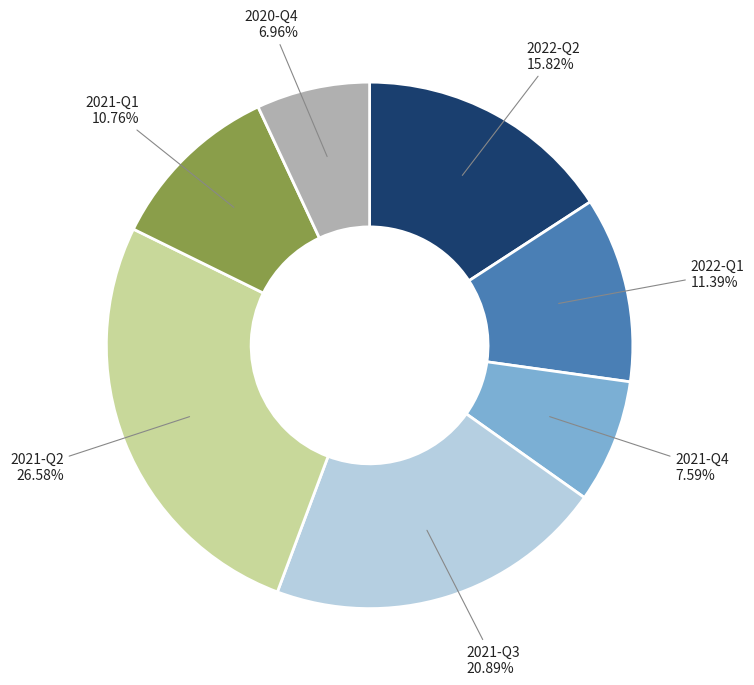

Is there a majority slice in this chart?

No